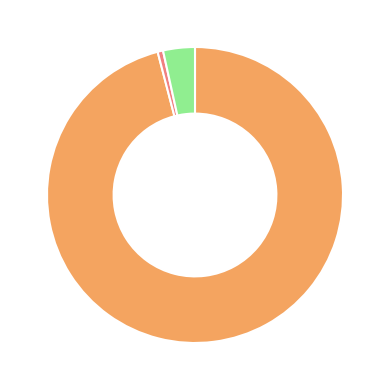

Is there a majority slice in this chart?

Yes